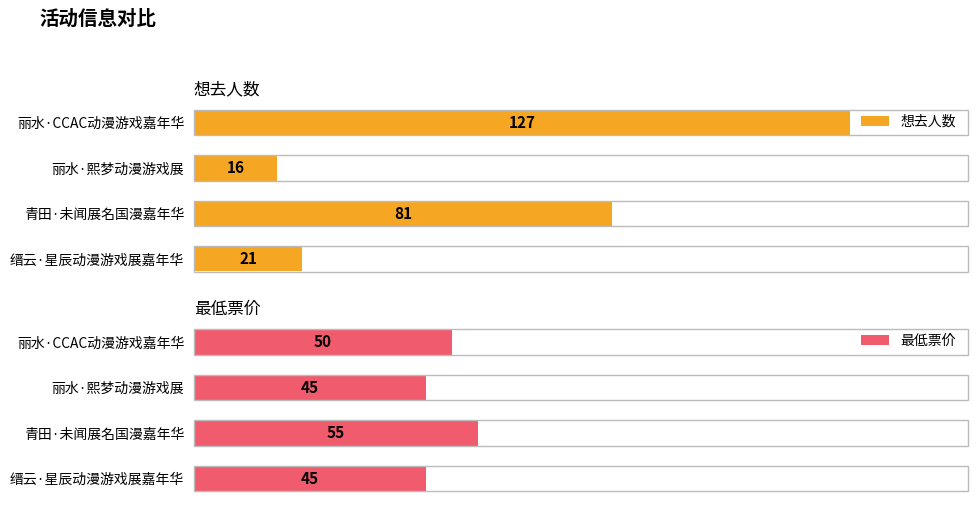

Are the bars grouped side by side (vs. stacked)?

Yes